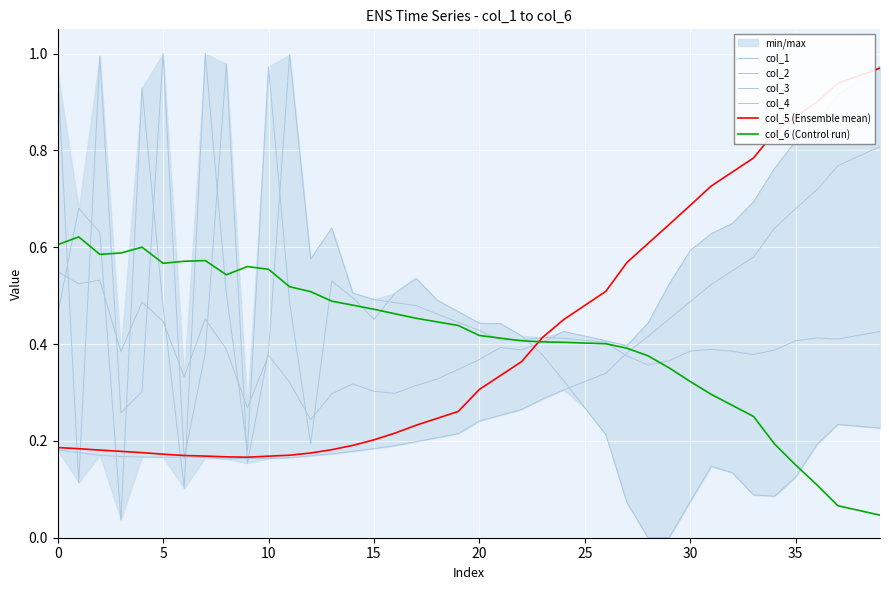

In col_4, how many points are higher than both neighbors (excluding endpoints)?

2